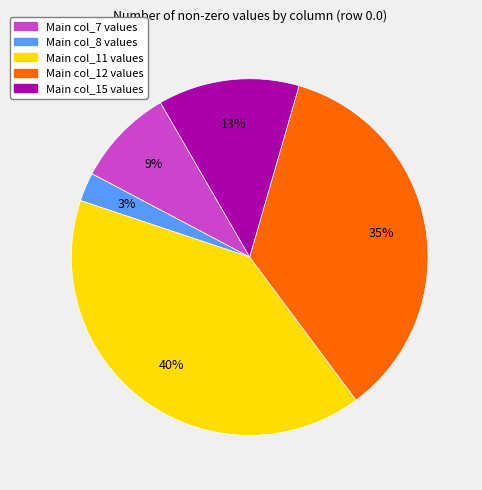

Does any single category account for the majority?

No